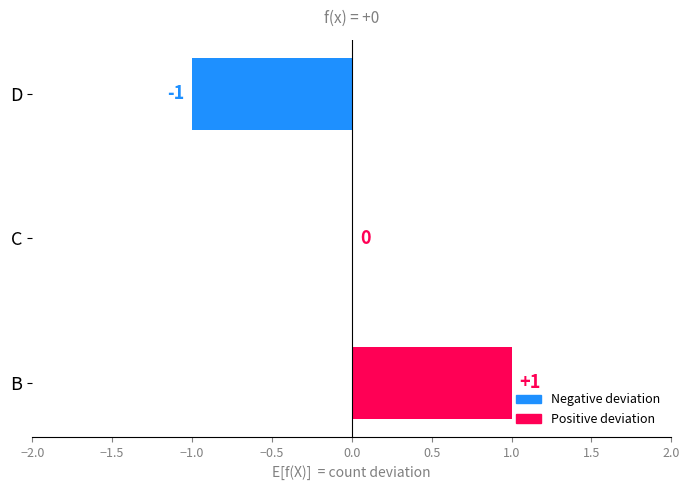

At which category does the chart reach its peak across all series?

B